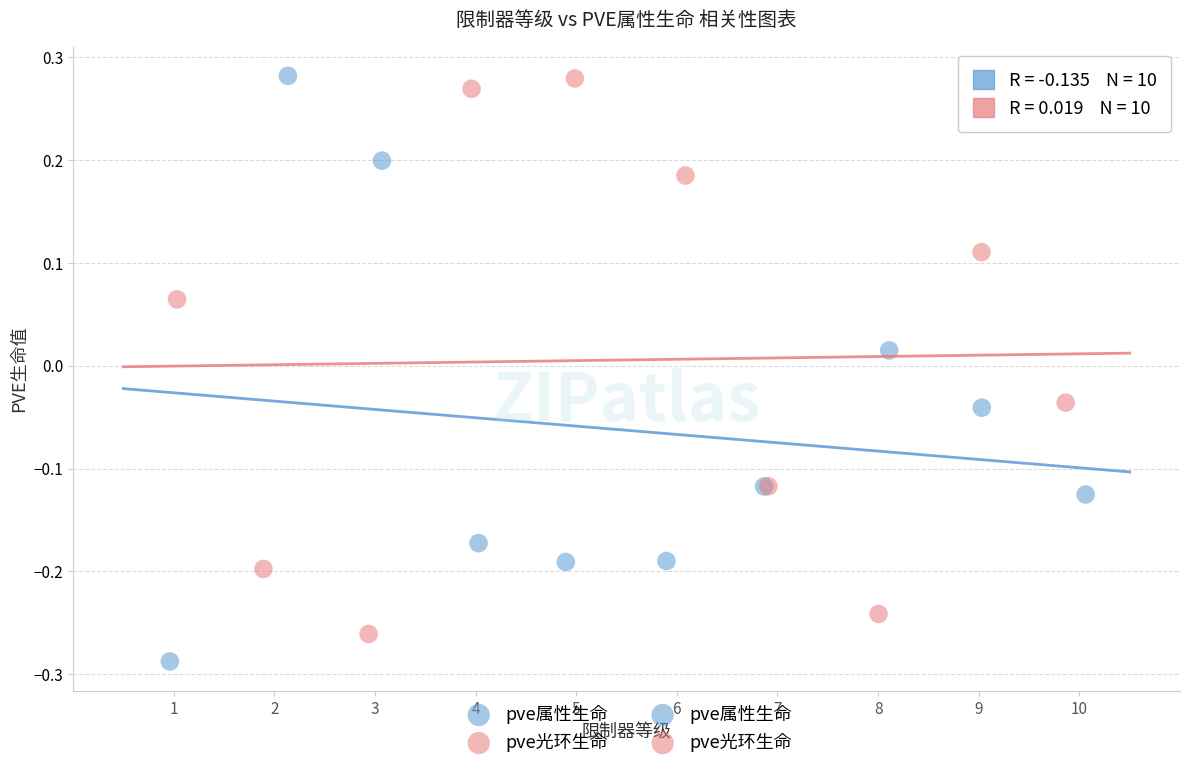

Which series reaches the minimum Y coordinate?

pve属性生命